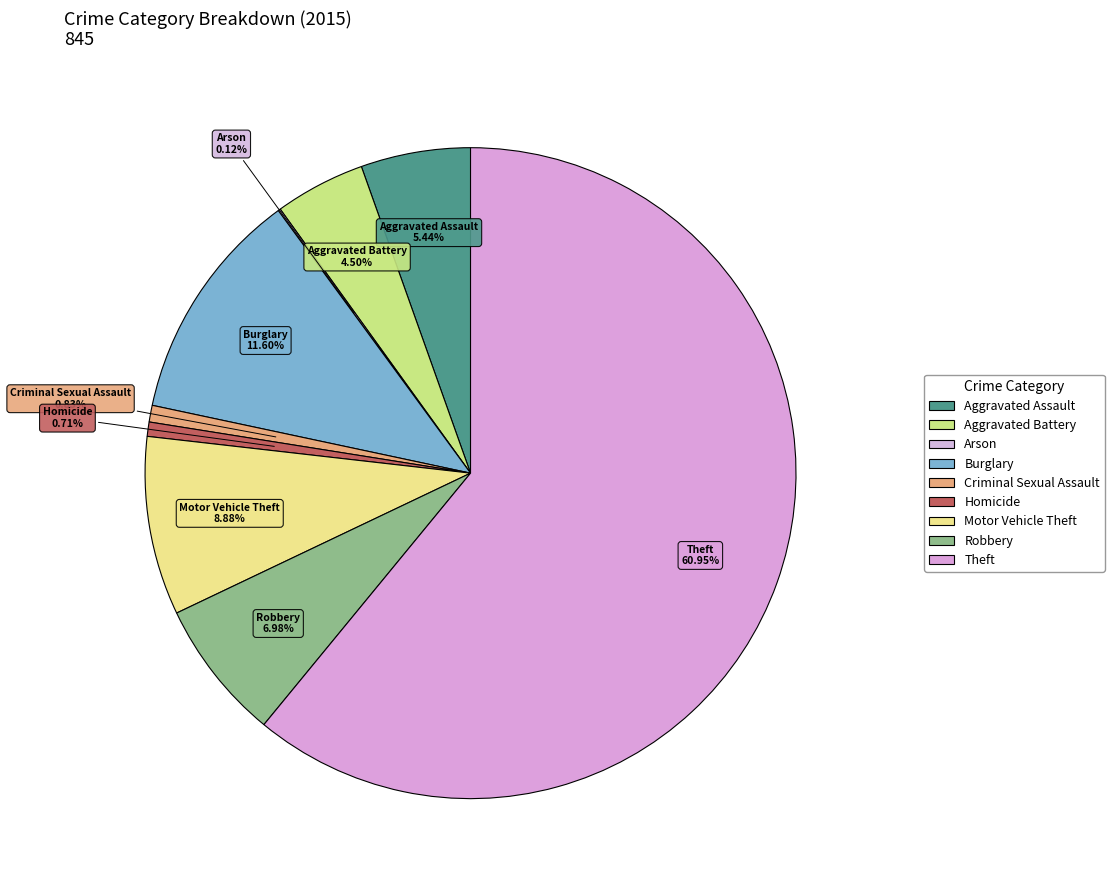

What portion of the pie excludes Burglary?

88.4%